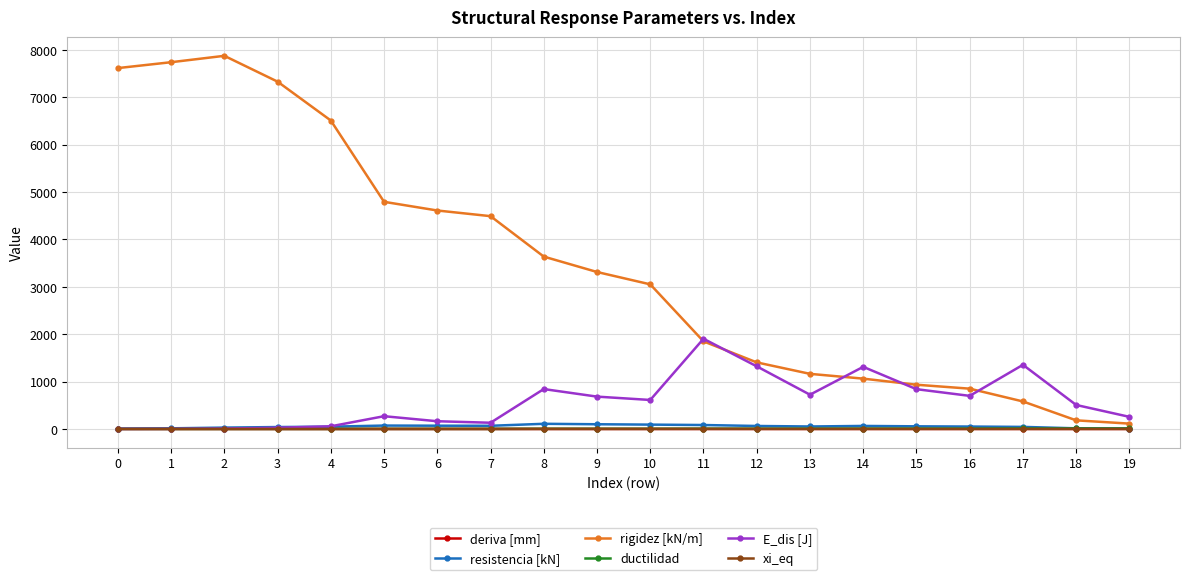

The value of ductilidad at 11 is 6.1. True or false?

True